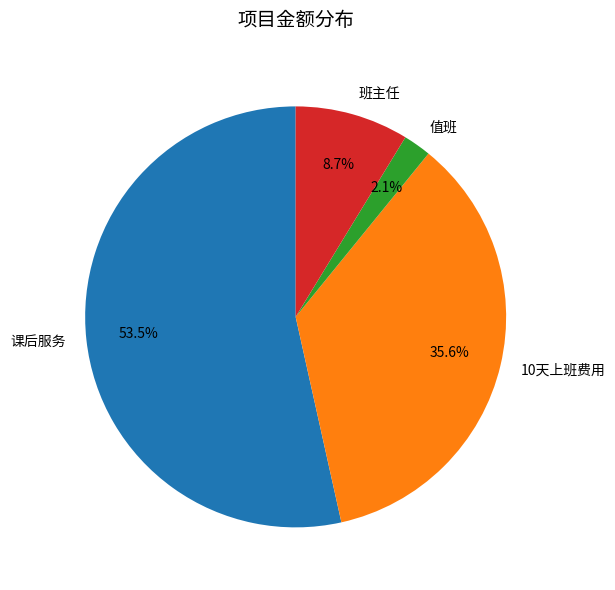

Combined, do 值班 and 10天上班费用 account for over 50%?

No